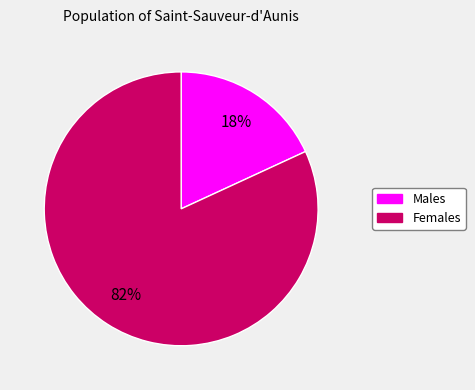

How many slices are in this pie chart?

2